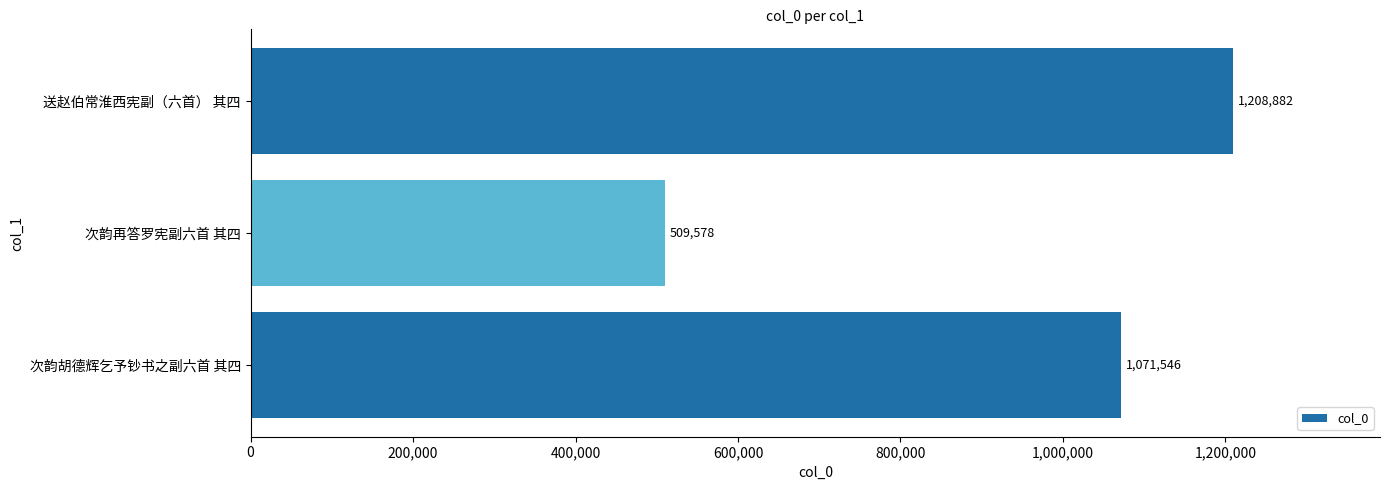

Are the bars horizontal?

Yes